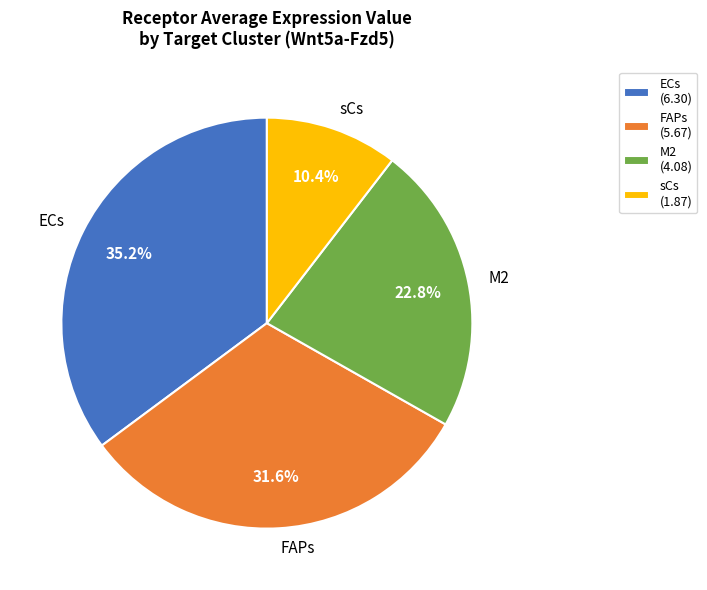

What is the ratio of the value at sCs to the value at M2?

0.5